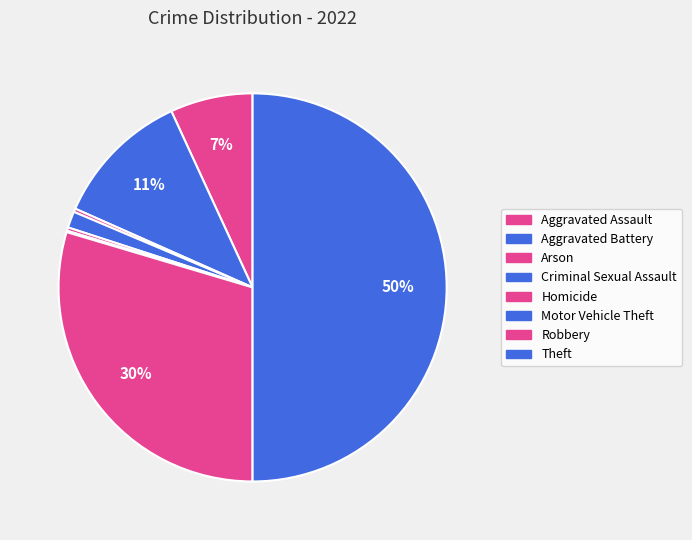

To the nearest percent, what is the difference between the largest and smallest slice percentages?

50%